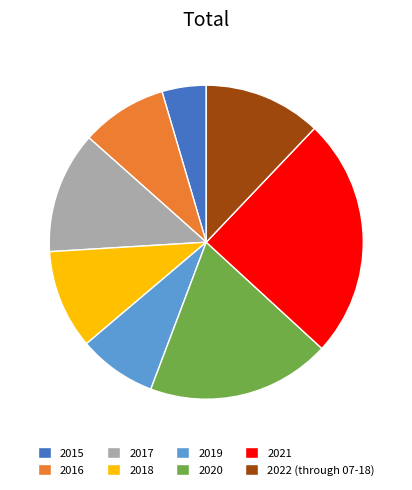

Is it true that 2021 is 25% of the pie?

True